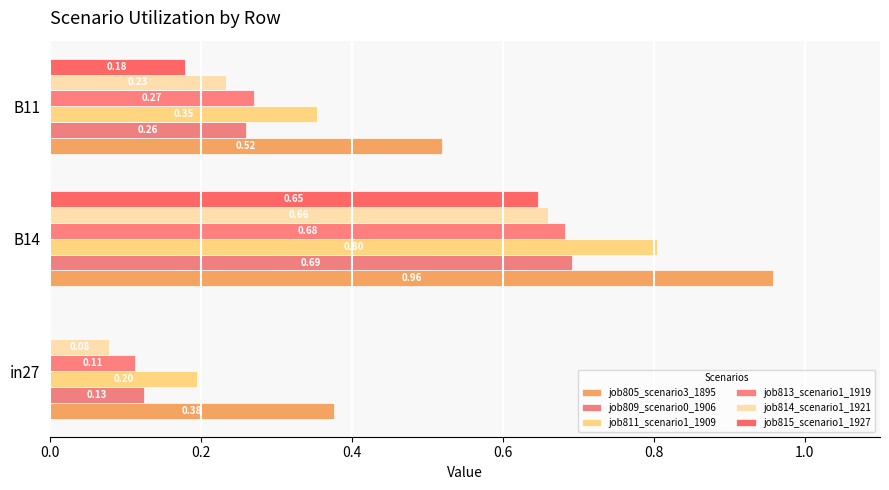

Rank the series by their maximum value, from lowest to highest.

job815_scenario1_1927, job814_scenario1_1921, job813_scenario1_1919, job809_scenario0_1906, job811_scenario1_1909, job805_scenario3_1895